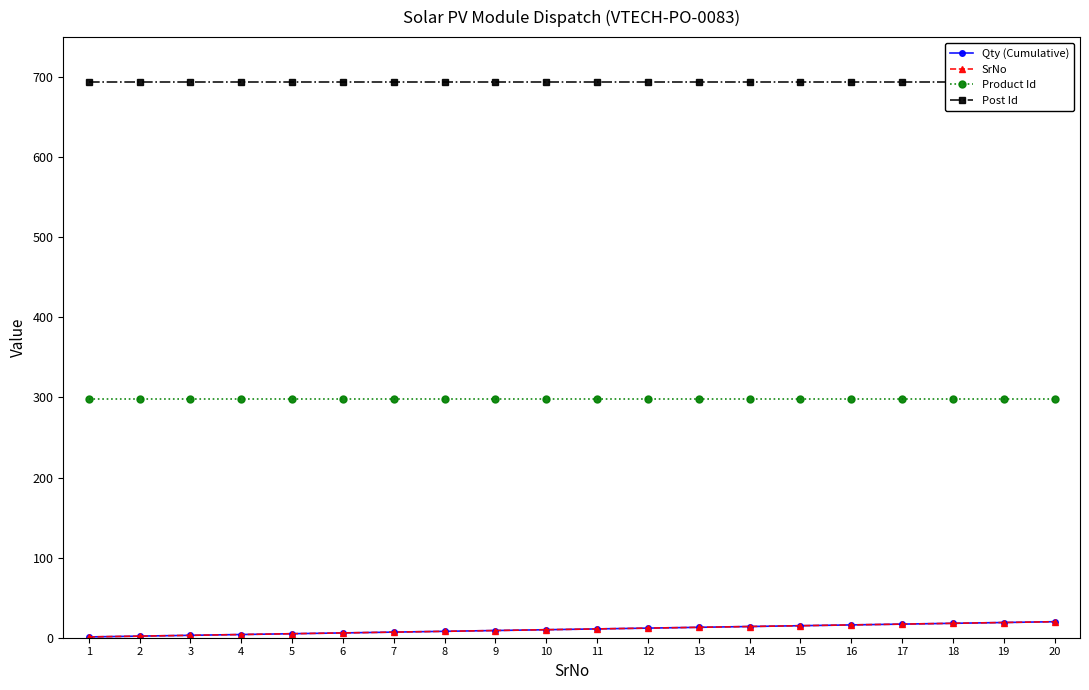

List the labels in order of Product Id value, largest first.

1, 2, 3, 4, 5, 6, 7, 8, 9, 10, 11, 12, 13, 14, 15, 16, 17, 18, 19, 20